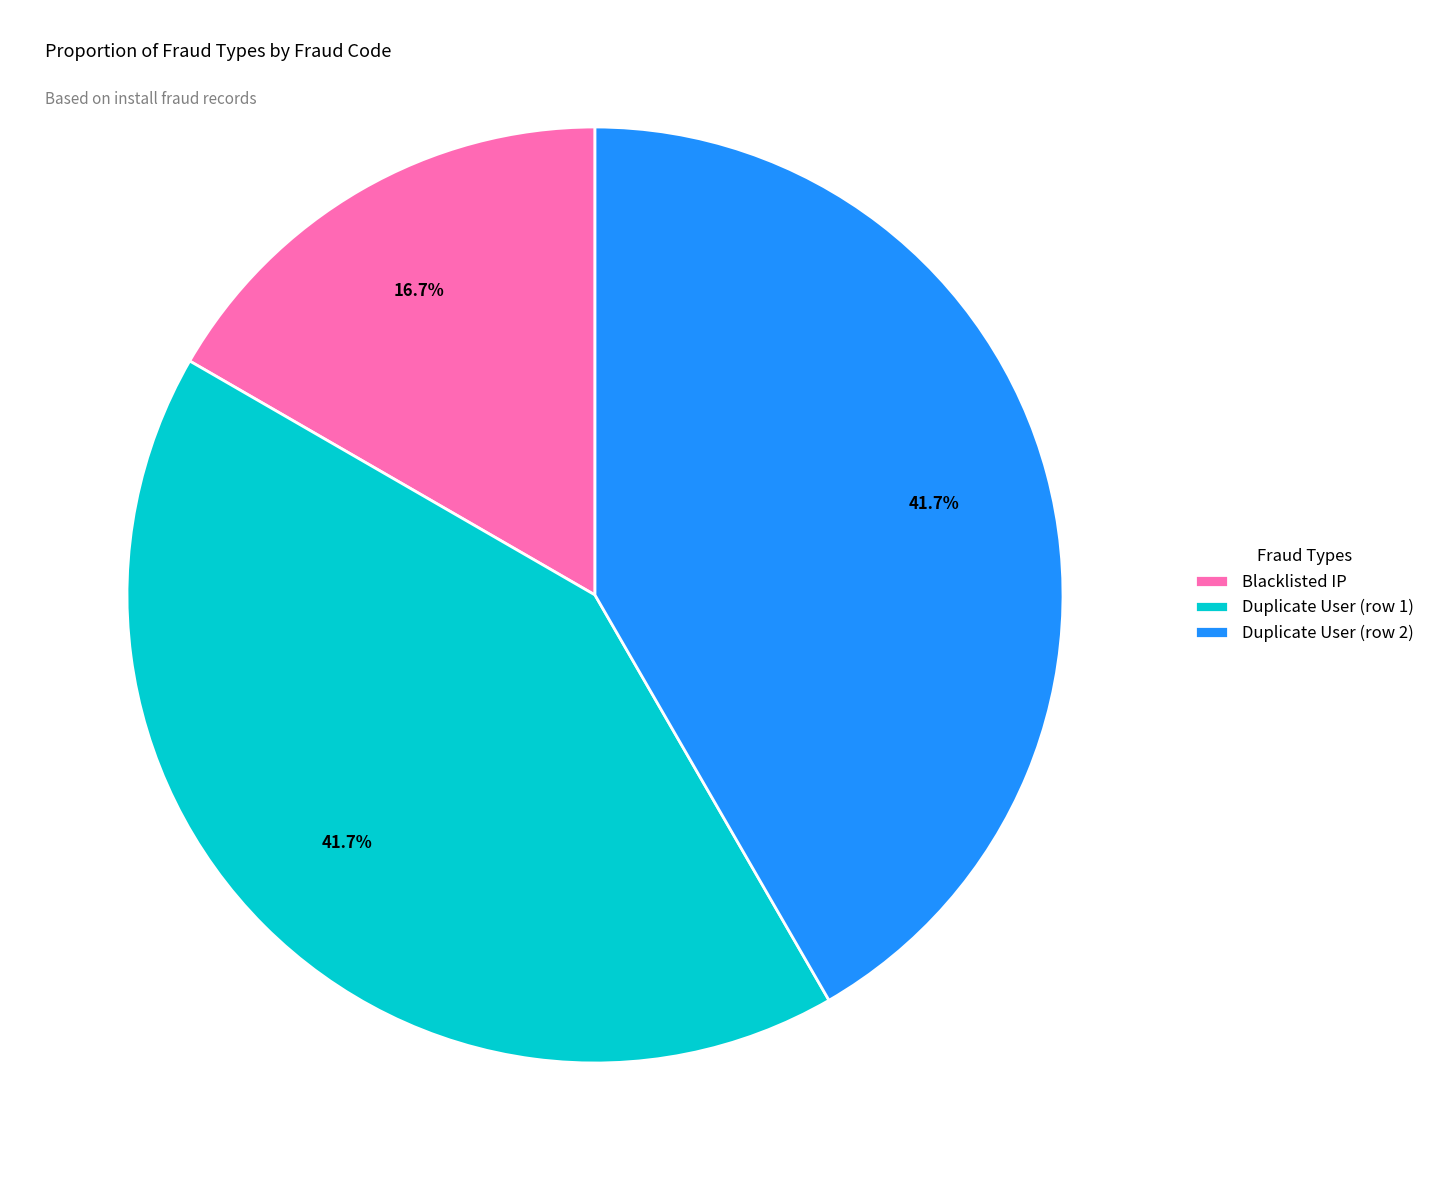

Which slice is the smallest?

Blacklisted IP